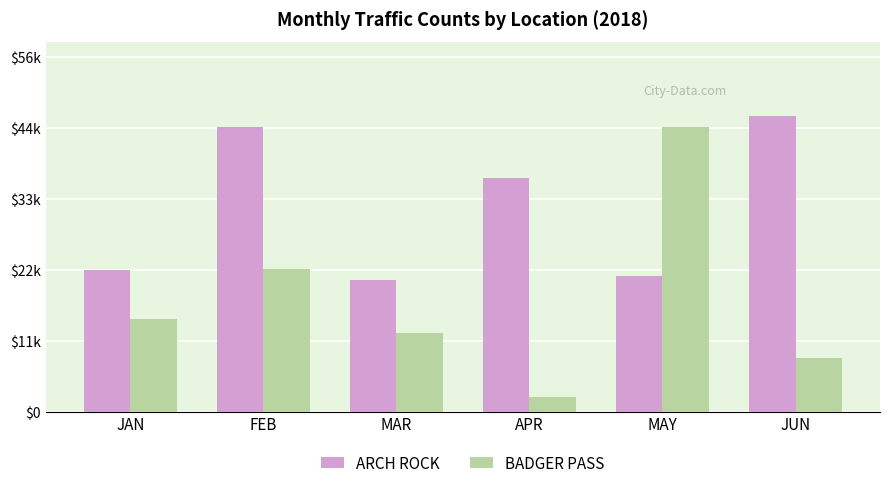

What is the sum of the ARCH ROCK values at FEB and JUN?

91739